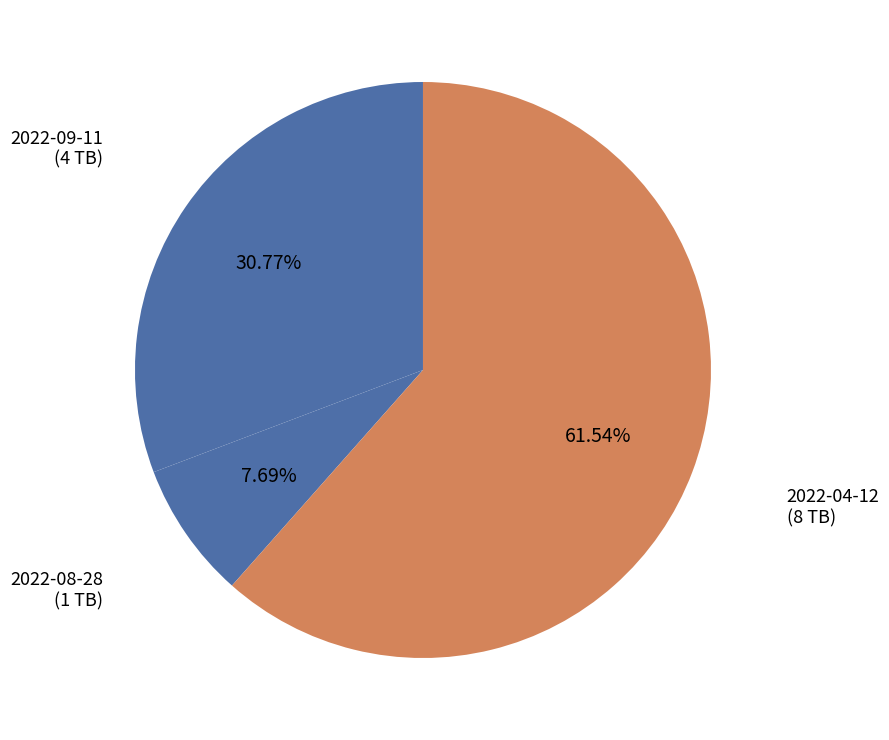

Approximately how many times larger is the value at 2022-04-12 compared to 2022-09-11?

2.0